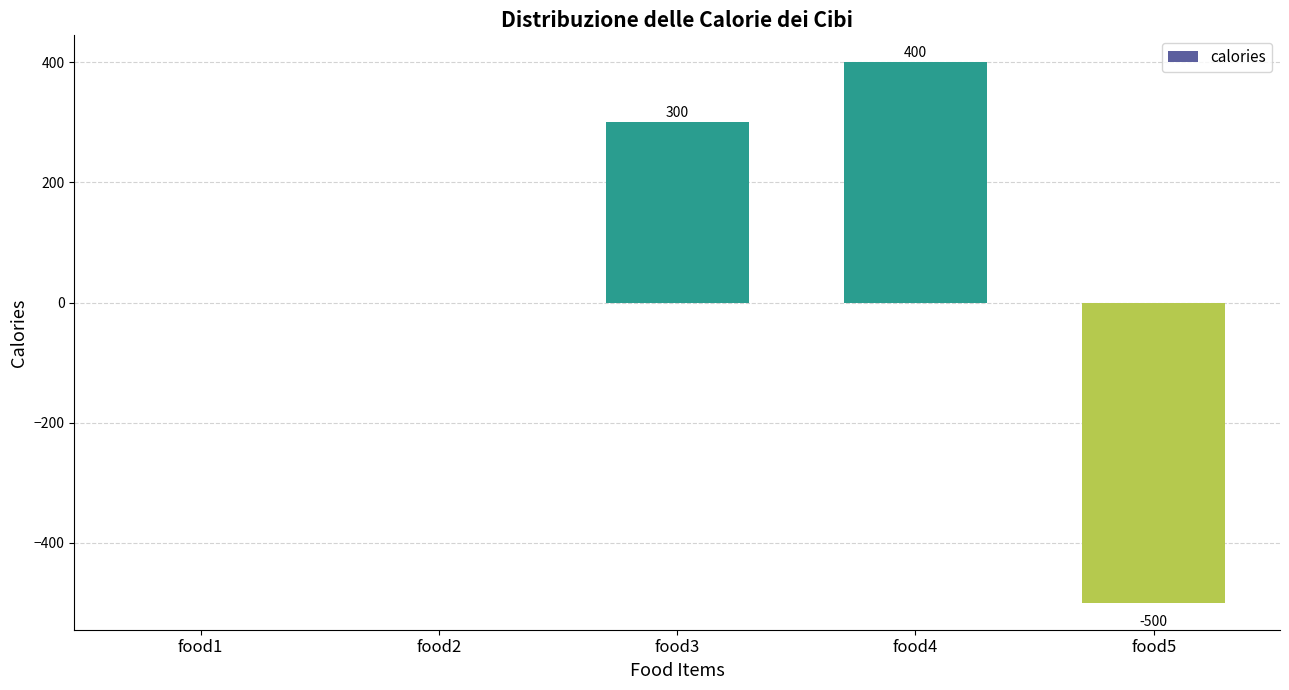

What is the sum of the values at food4 and food1?

400